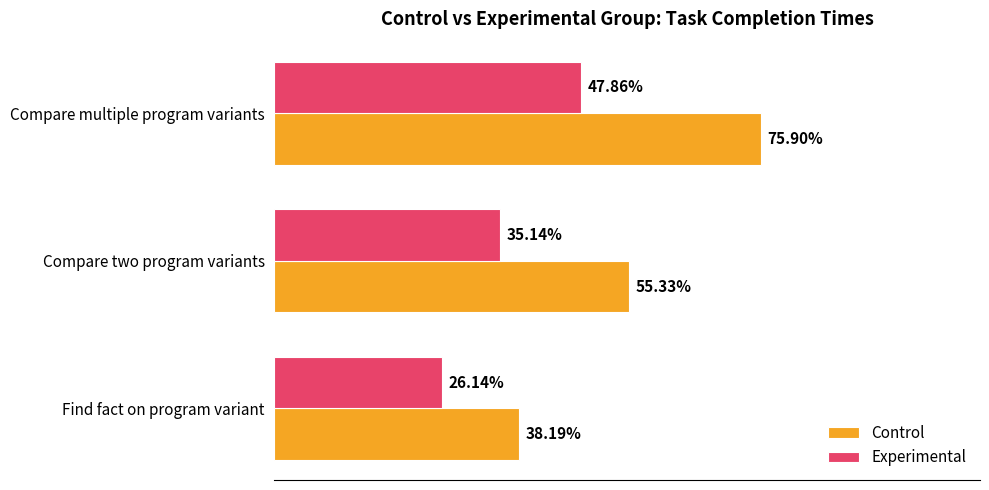

List the labels in order of Experimental value, smallest first.

Find fact on program variant, Compare two program variants, Compare multiple program variants